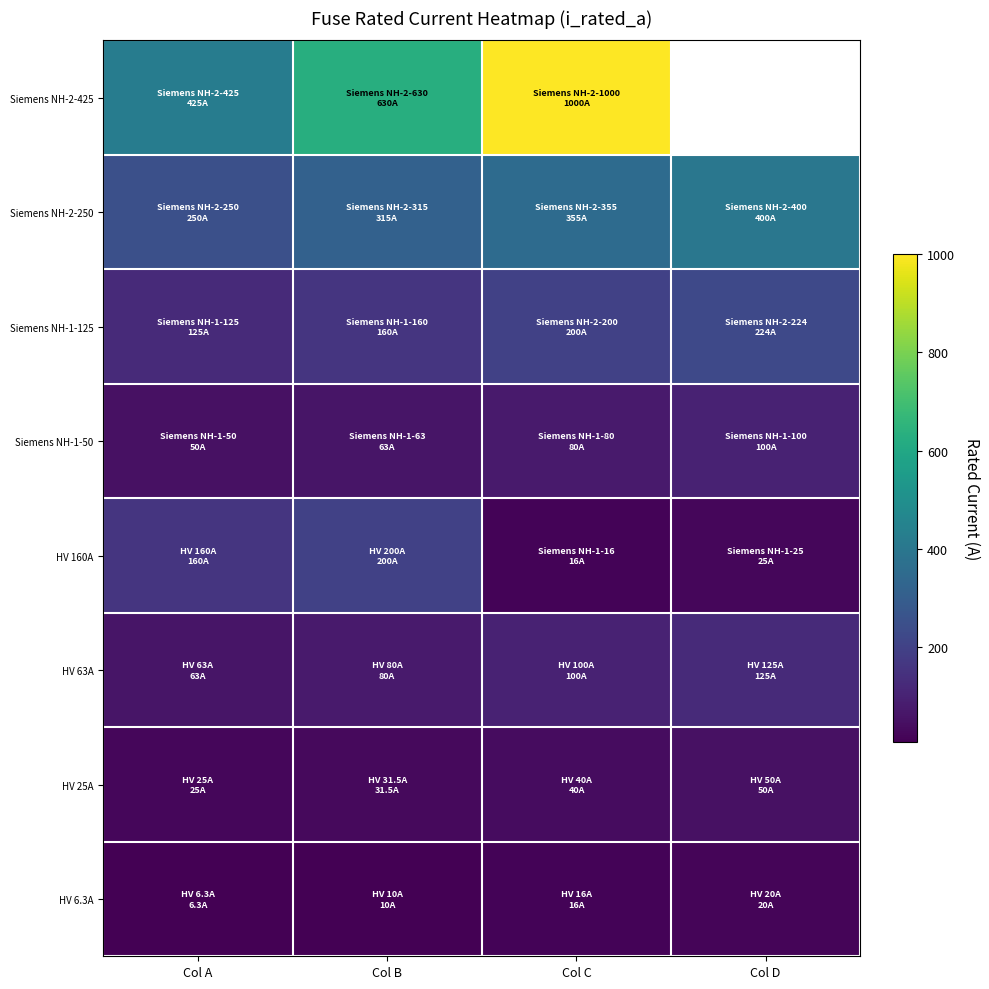

Where does the Siemens NH-1-50 series first go above 80?

Col D